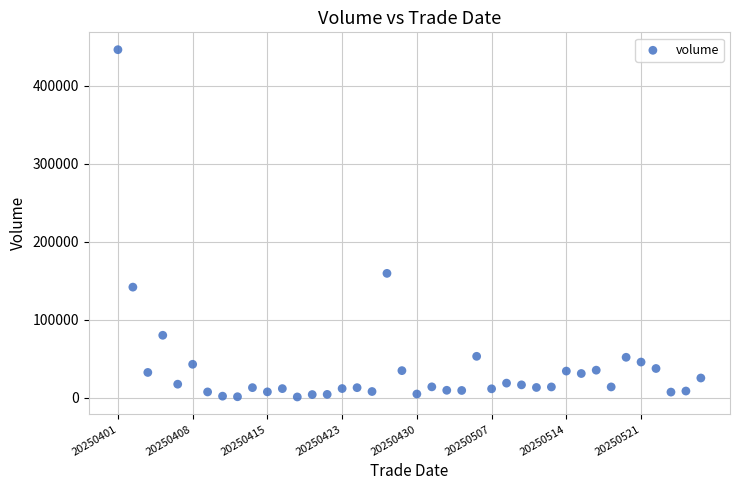

What Y value in the scatter plot is closest to 223715?

159501